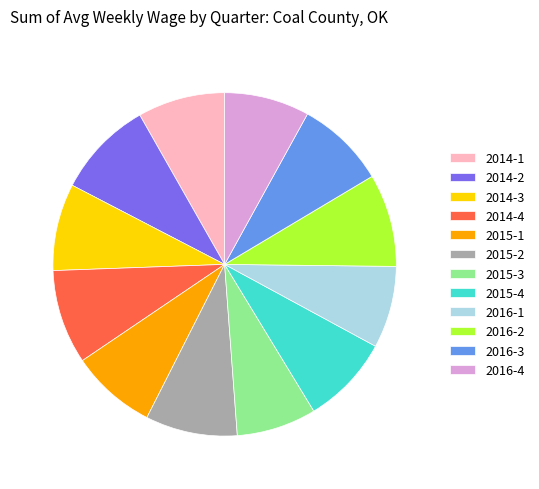

Which has a higher value, 2015-4 or 2014-2?

2014-2